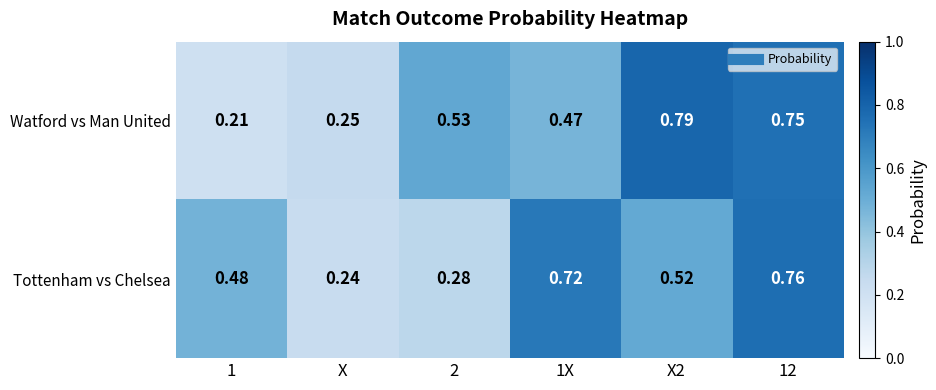

Between X and X2, which series saw the biggest shift?

Watford vs Man United